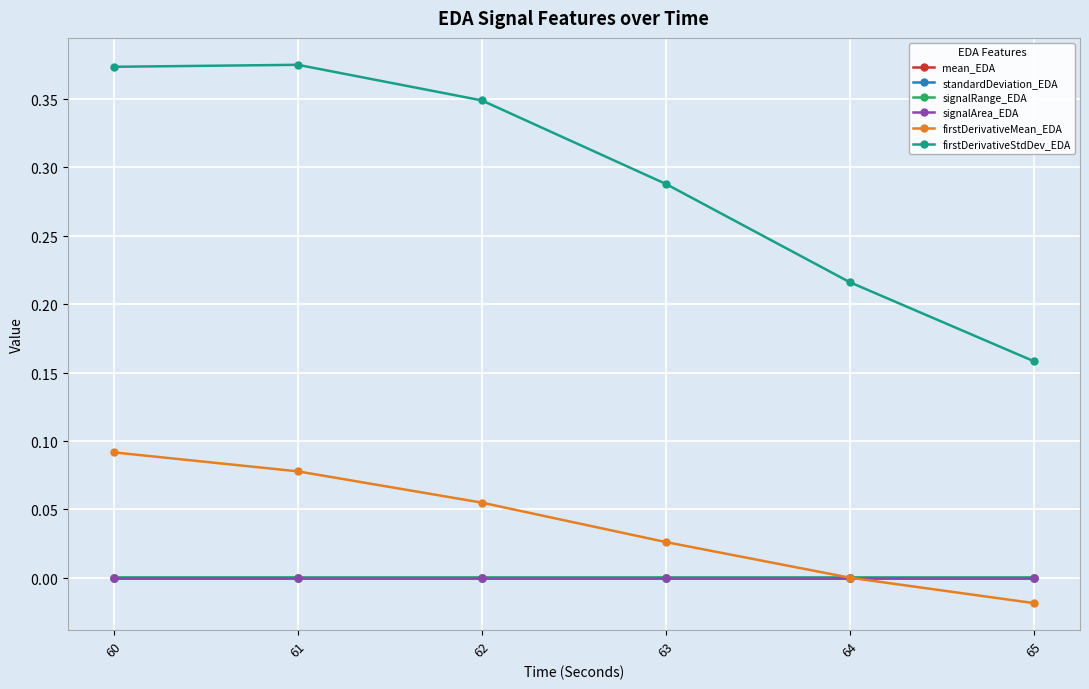

Reading left to right, what are all the values shown in this chart?

mean_EDA: 60=0.0	61=0.0	62=0.0	63=0.0	64=0.0	65=0.0
standardDeviation_EDA: 60=0.0	61=0.0	62=0.0	63=0.0	64=0.0	65=0.0
signalRange_EDA: 60=0.0	61=0.0	62=0.0	63=0.0	64=0.0	65=0.0
signalArea_EDA: 60=0.0	61=0.0	62=0.0	63=0.0	64=0.0	65=0.0
firstDerivativeMean_EDA: 60=0.1	61=0.1	62=0.1	63=0.0	64=-0.0	65=-0.0
firstDerivativeStdDev_EDA: 60=0.4	61=0.4	62=0.3	63=0.3	64=0.2	65=0.2